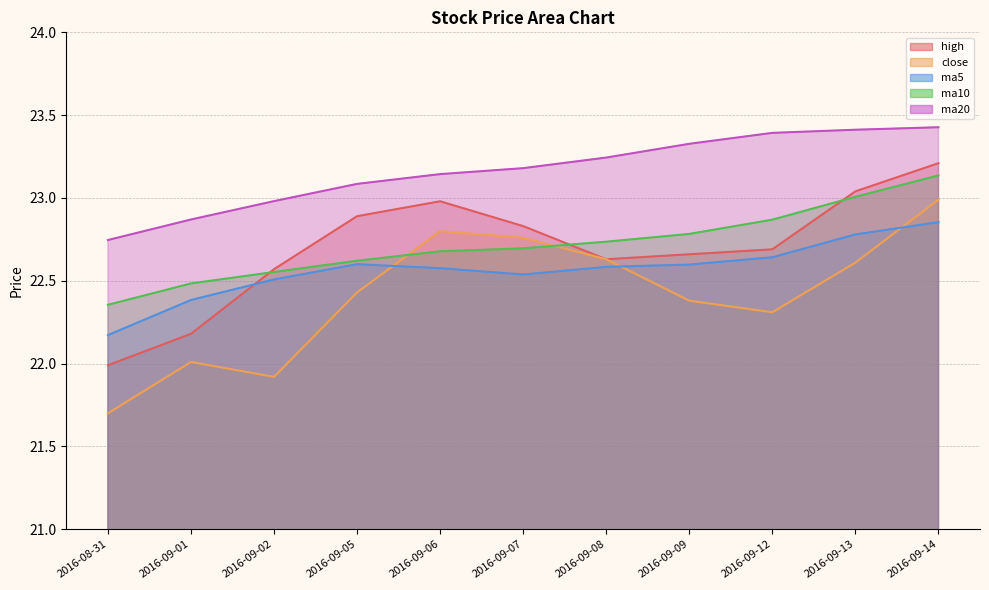

Which category has the highest value across all series?

2016-09-14